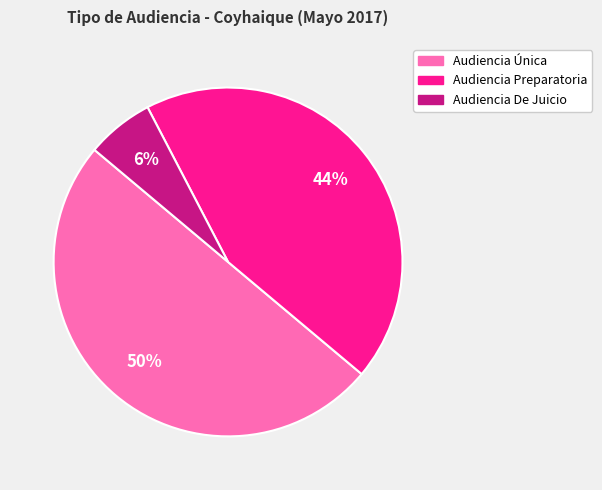

To the nearest percent, what percentage of the pie is Audiencia Preparatoria?

44%